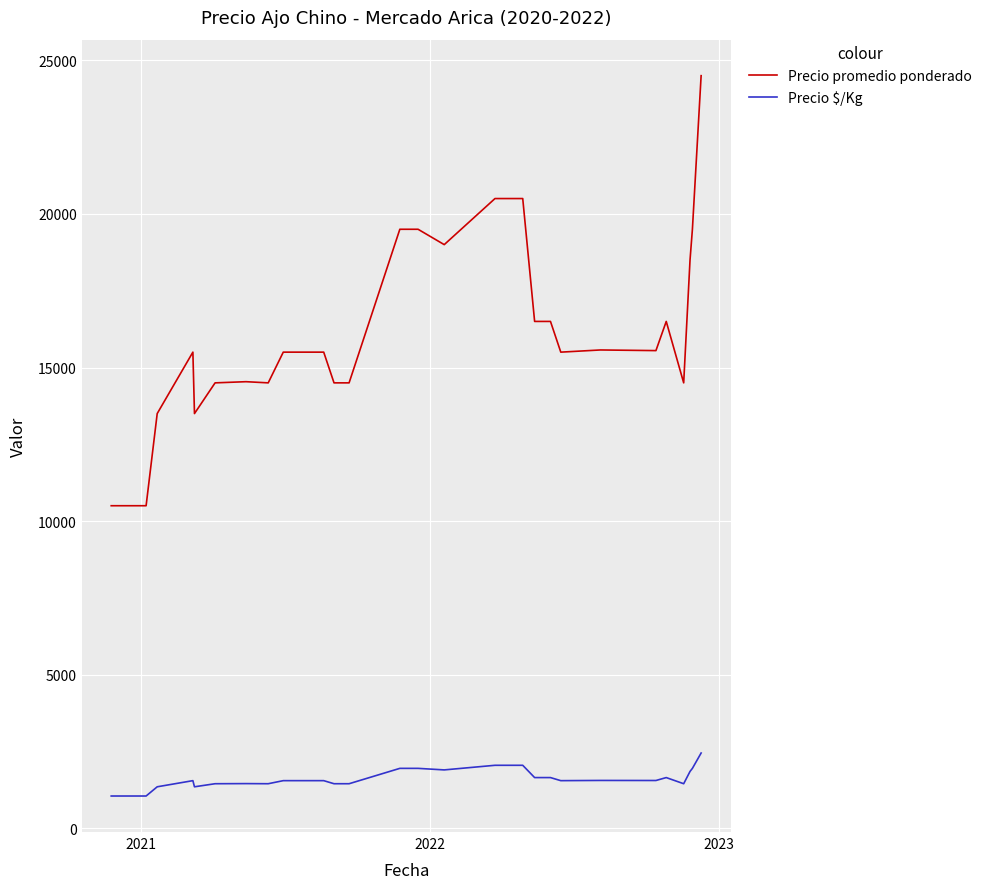

Rank the series by their average value, from lowest to highest.

Precio $/Kg, Precio promedio ponderado